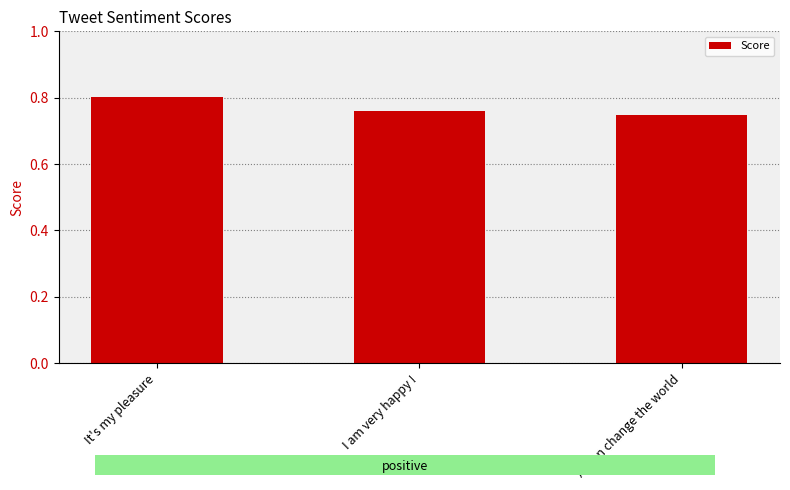

How many bars are there in total?

3